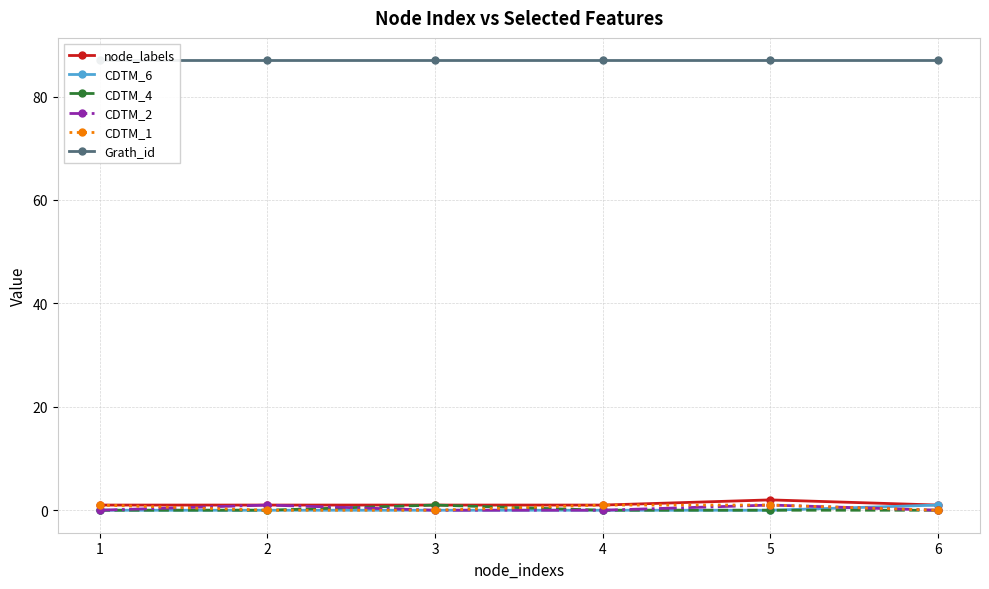

Reading left to right, what are all the values shown in this chart?

node_labels: 1	1	1	1	2	1
CDTM_6: 0	0	0	0	0	1
CDTM_4: 0	0	1	0	0	0
CDTM_2: 0	1	0	0	1	0
CDTM_1: 1	0	0	1	1	0
Grath_id: 87	87	87	87	87	87